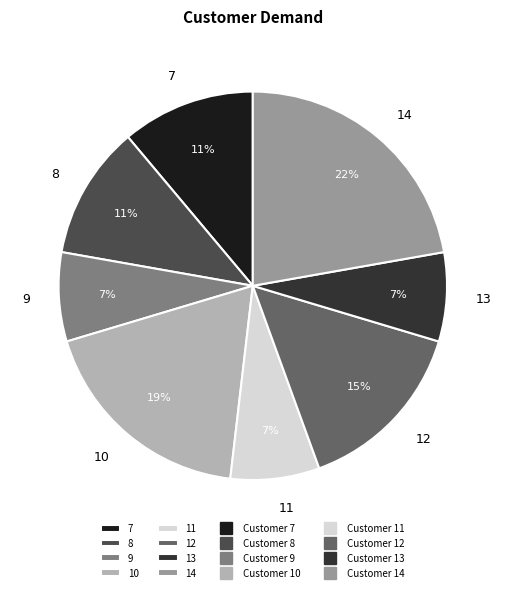

To the nearest percent, what percentage of the pie is 11?

7%